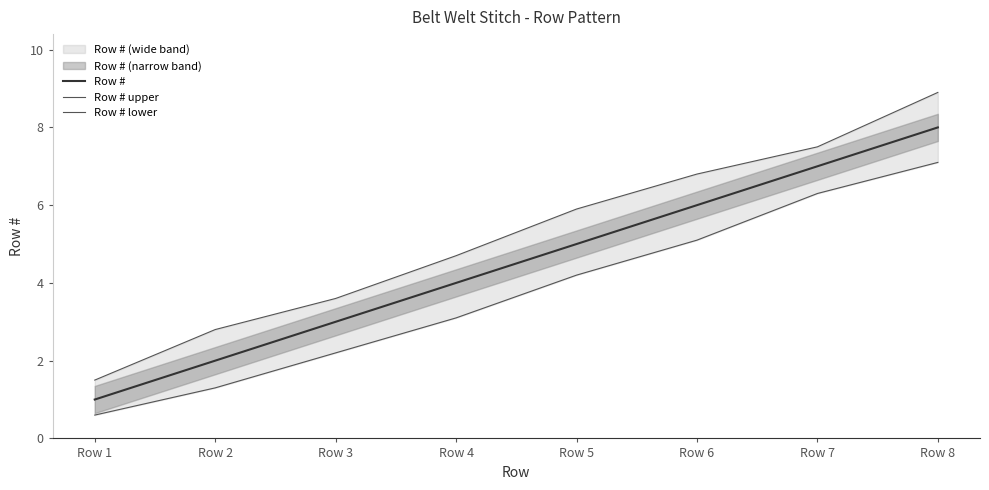

What is the minimum value for Row #?

1